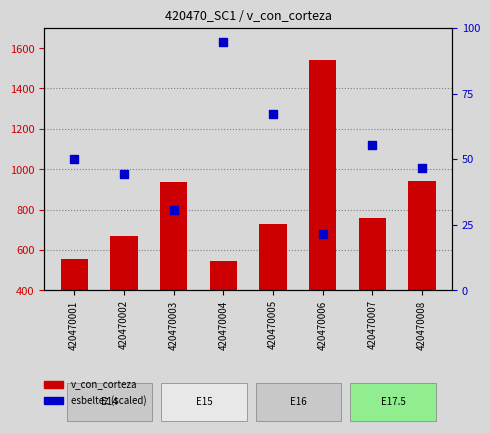

What is the change in value from 420470006 to 420470007?

+33.7